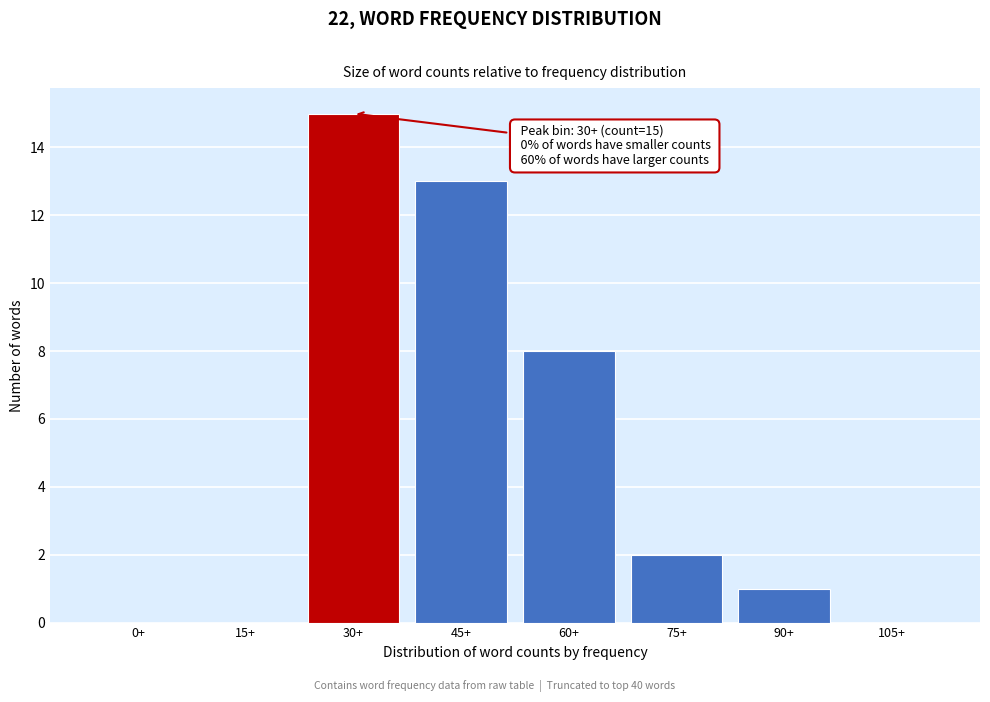

Reading right to left, extract all data points from this chart.

105+=0	90+=1	75+=2	60+=8	45+=13	30+=15	15+=0	0+=0